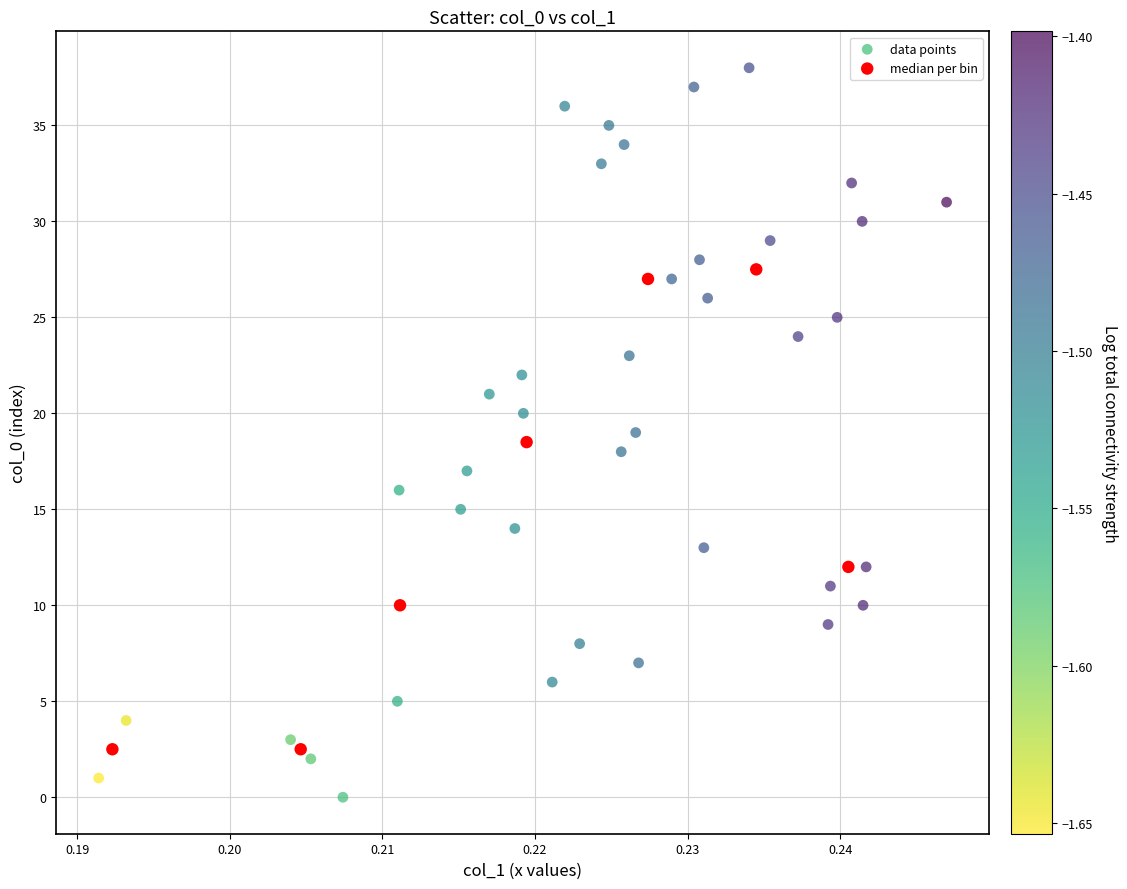

Which series has the largest Y range (max minus min)?

data points